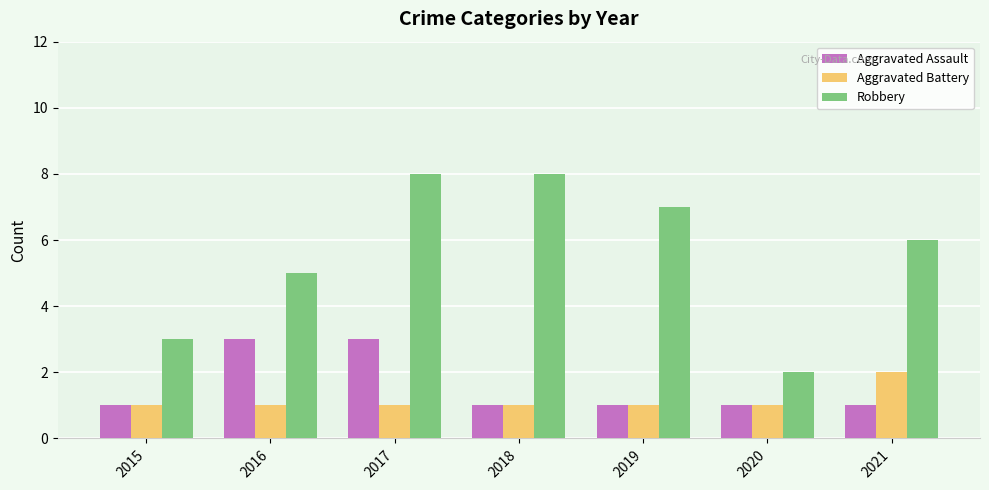

At 2021, list the series in order from smallest to largest.

Aggravated Assault, Aggravated Battery, Robbery